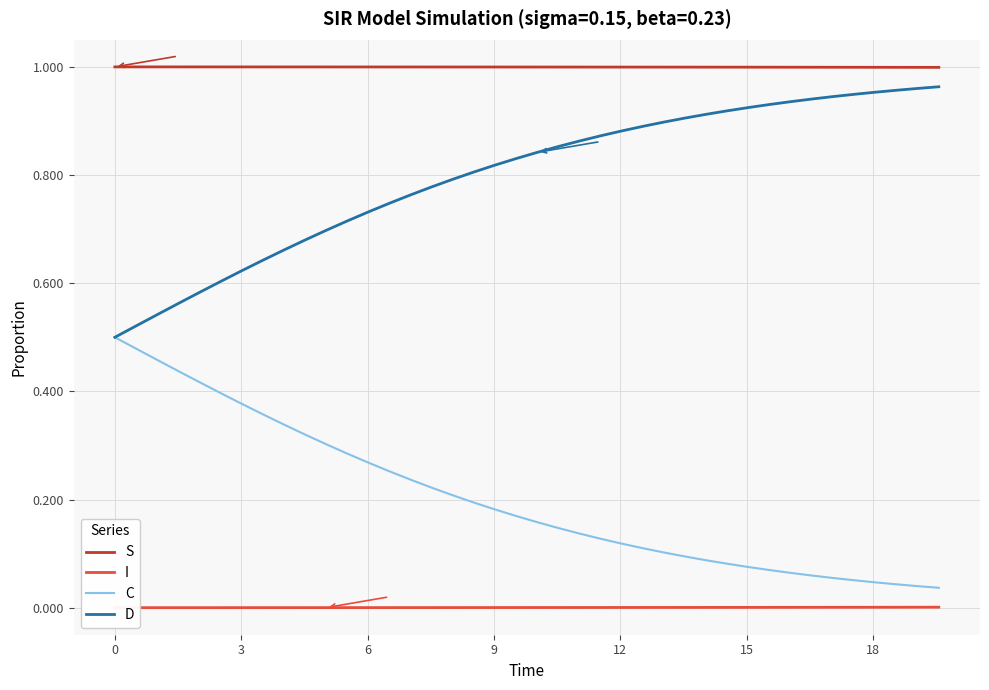

What is the value of the C point at the 30th from the left?

0.1